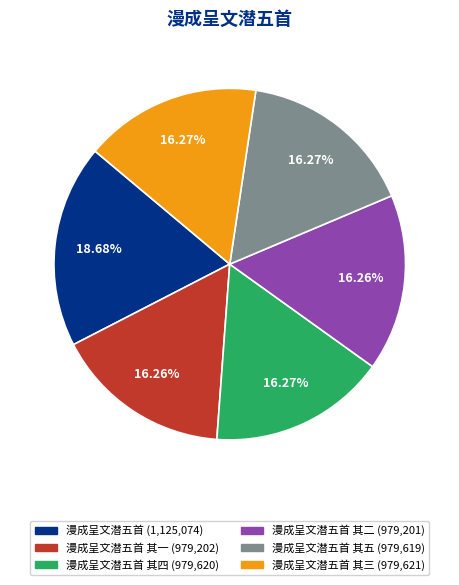

Is there a majority slice in this chart?

No